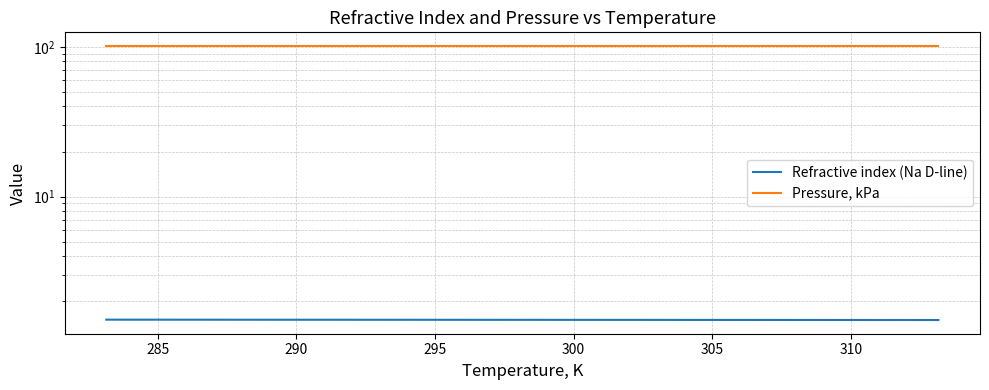

True or false: Pressure, kPa and Refractive index (Na D-line) intersect in this chart.

False